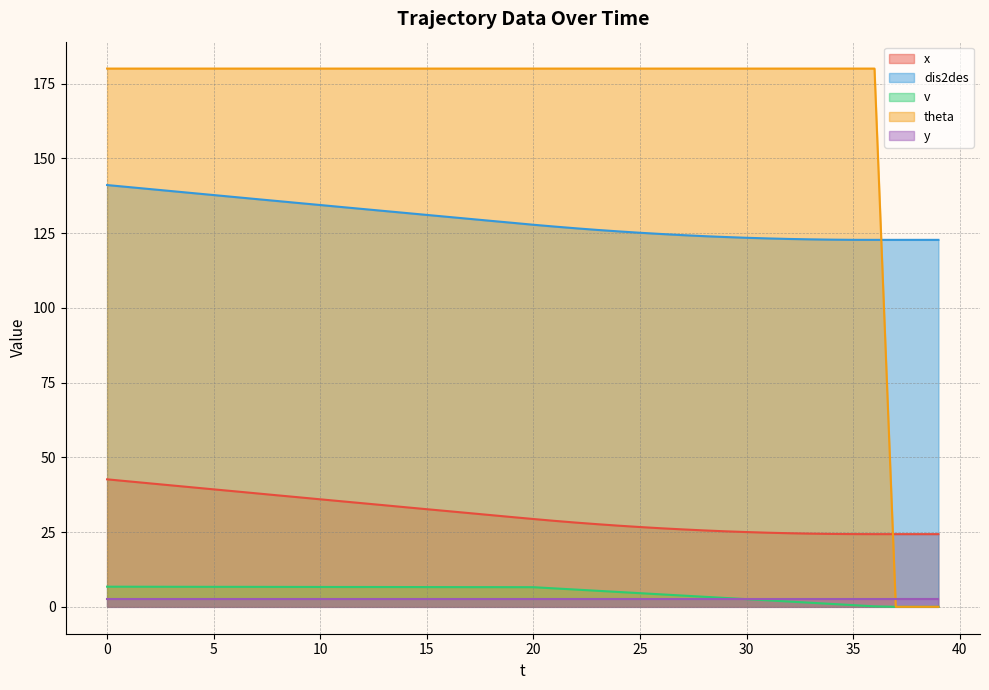

What is the value of the theta point at the 19th from the left?

180.0